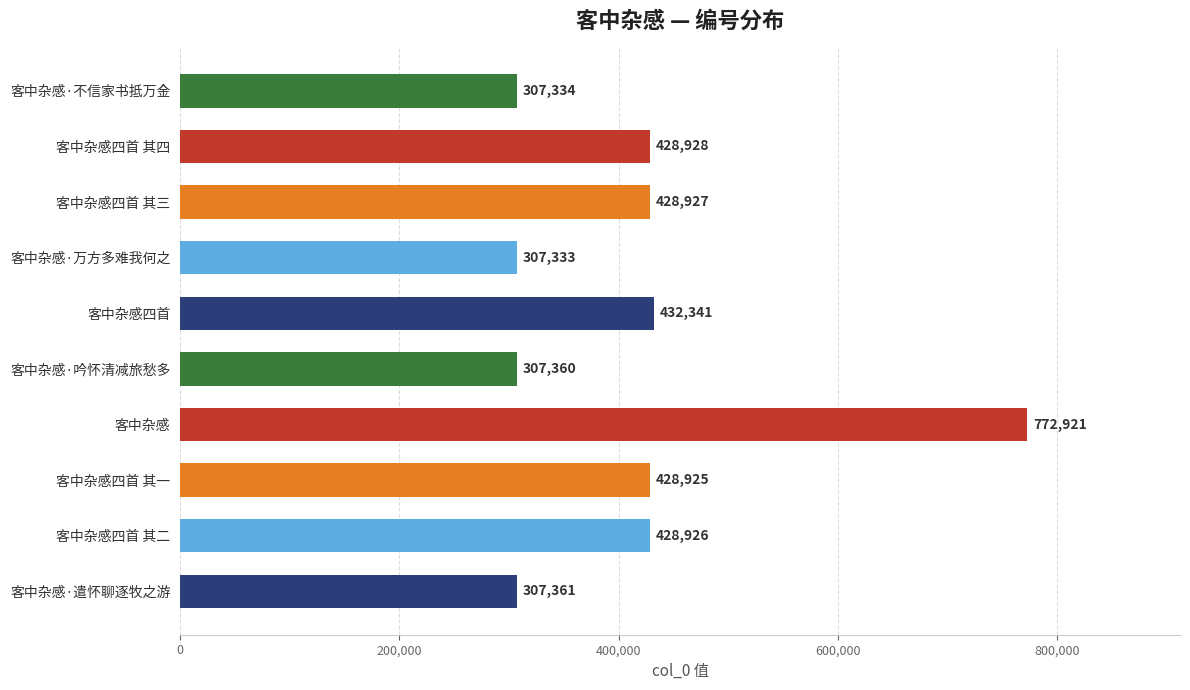

What is the change in value from 客中杂感·吟怀清减旅愁多 to 客中杂感·遣怀聊逐牧之游?

+1